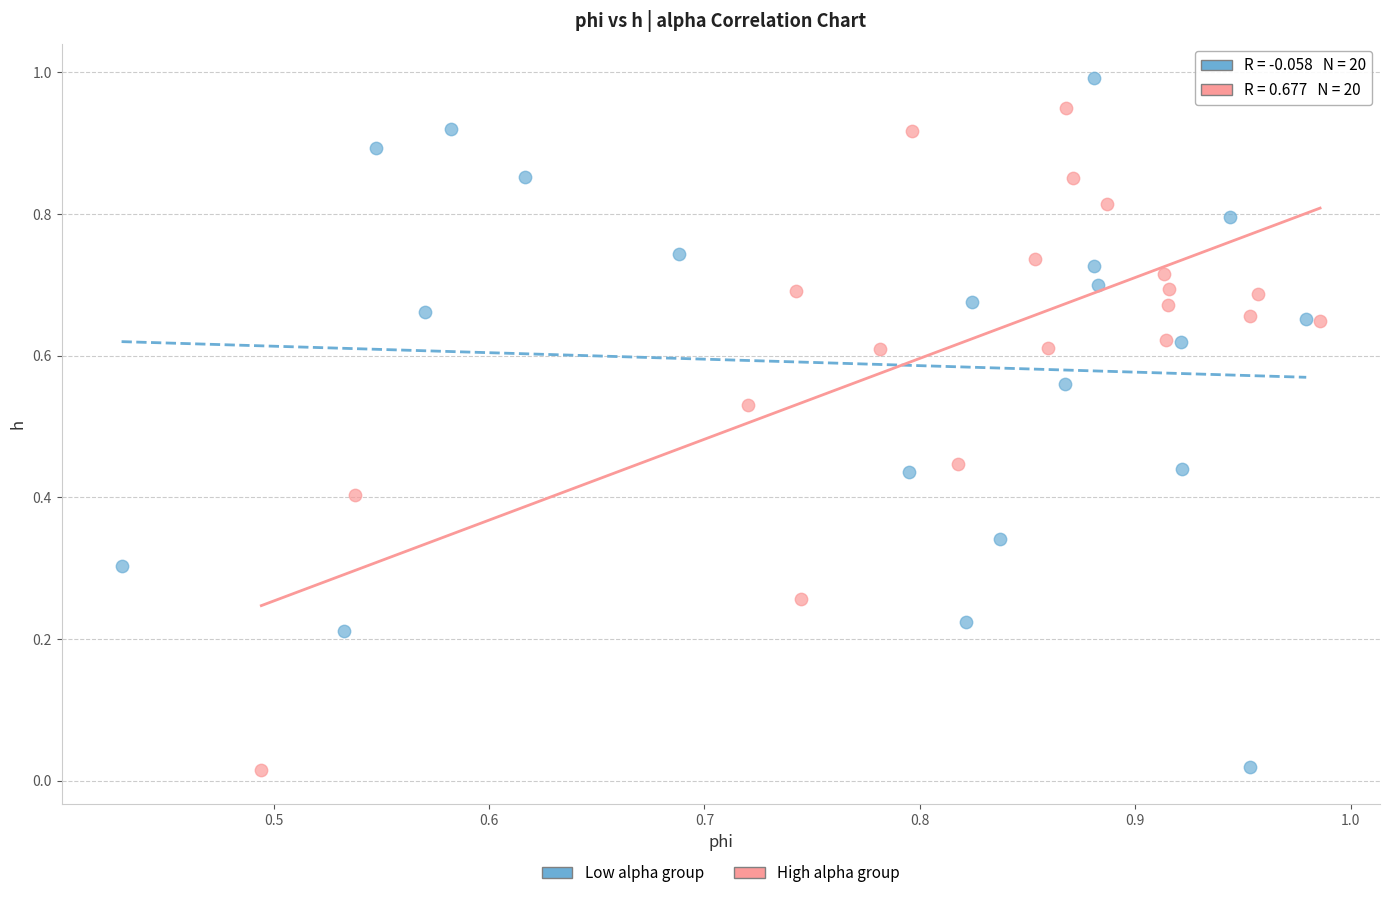

Which series has the largest Y range (max minus min)?

Low alpha group